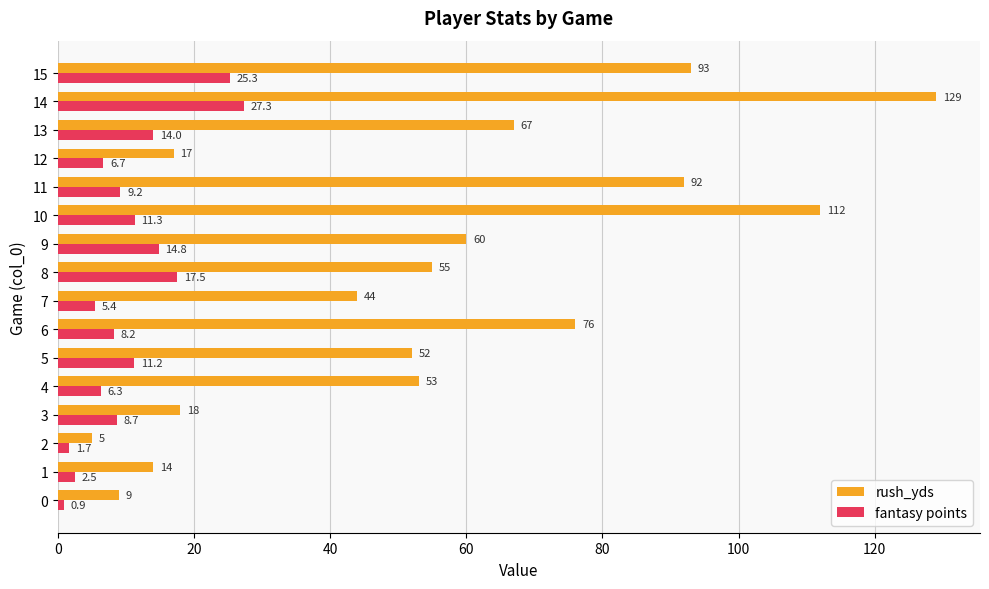

Which series has the widest spread of values?

rush_yds